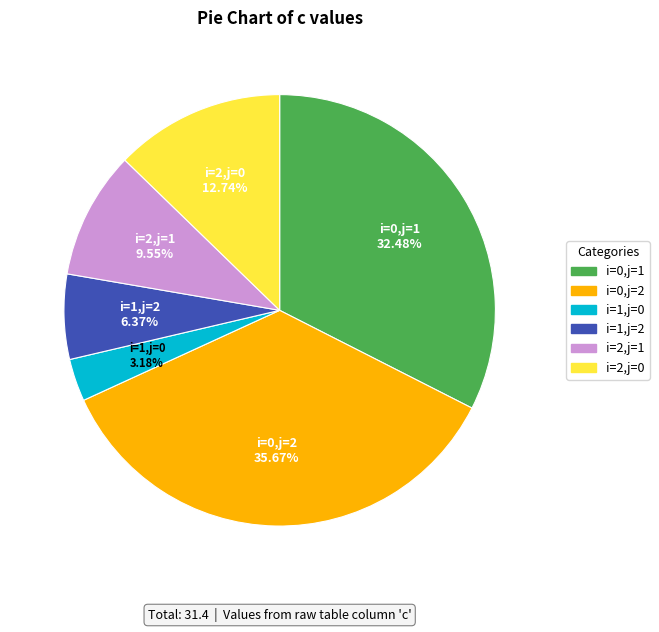

Which slice is the largest?

i=0,j=2